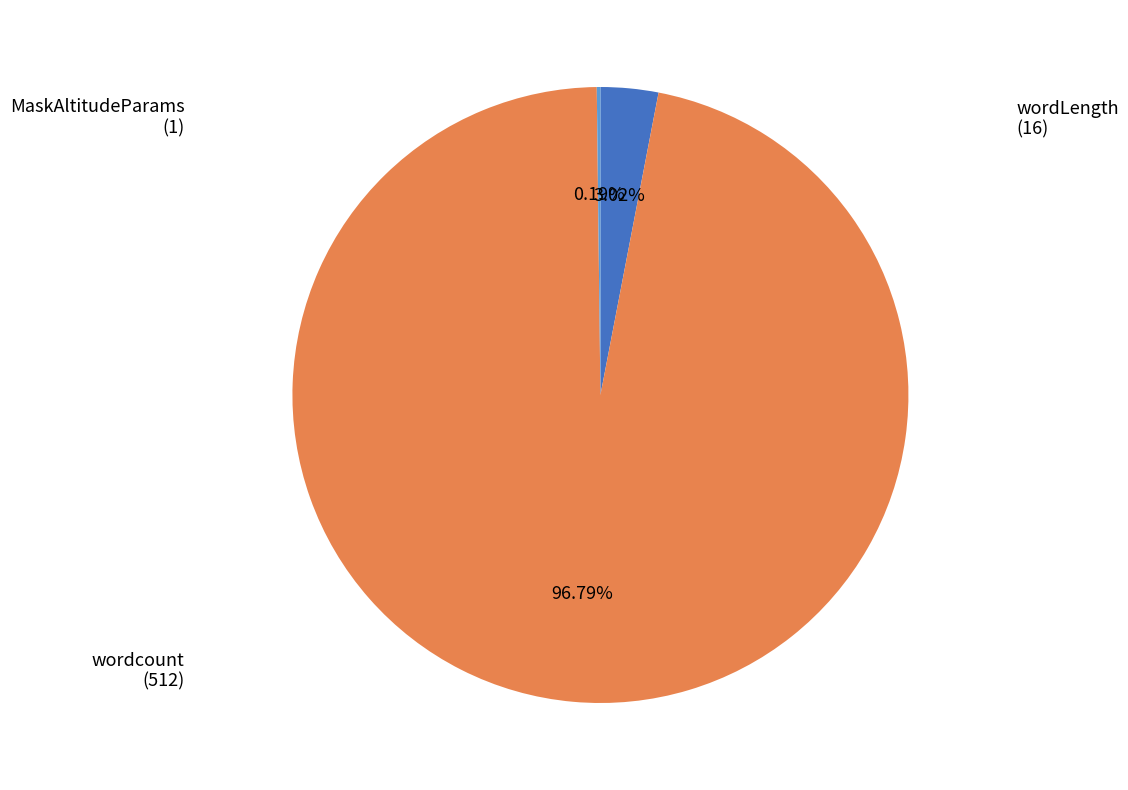

Is there a majority slice in this chart?

Yes